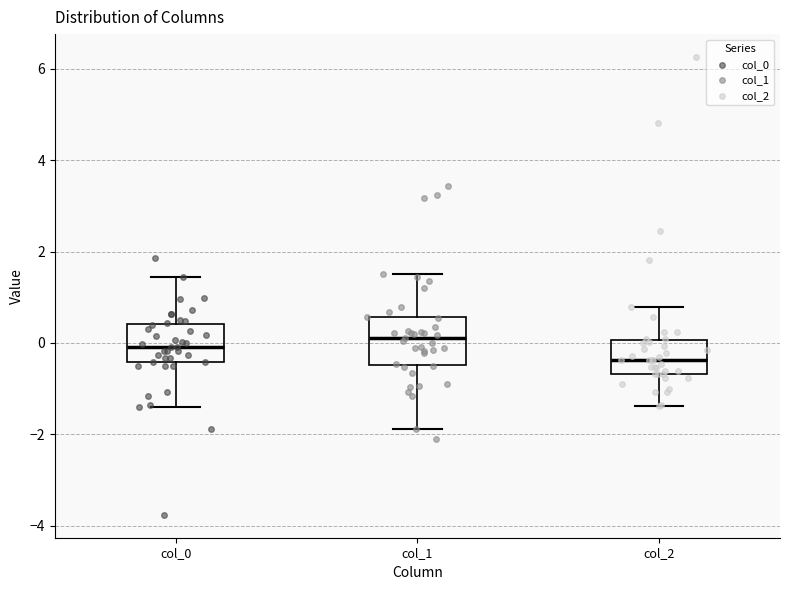

Reading left to right, transcribe this box plot: for each box, give where its median line is, the range the box spans, and where its two whiskers end, as read against the y-axis. The values are not printed on the chart, so give them approximately, as read against the axis.

col_0: median 0.0, box -0.4 to 0.4, whiskers -1.4 to 1.4
col_1: median 0.2, box -0.4 to 0.6, whiskers -1.8 to 1.6
col_2: median -0.4, box -0.6 to 0.0, whiskers -1.4 to 0.8